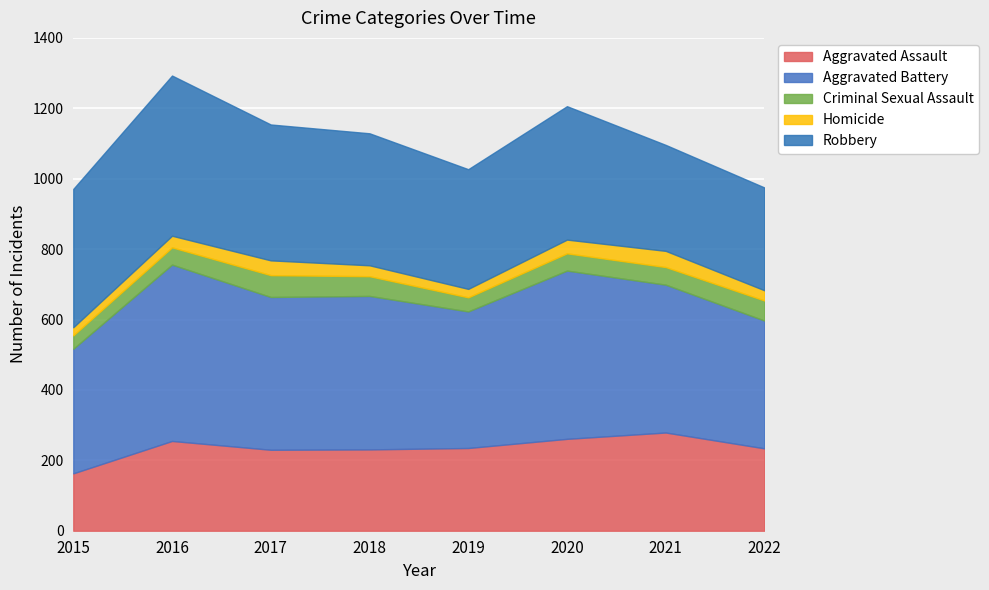

Reading left to right, what are all the values shown in this chart?

Aggravated Assault: 2015=163	2016=255	2017=230	2018=231	2019=235	2020=261	2021=279	2022=234
Aggravated Battery: 2015=354	2016=501	2017=434	2018=436	2019=388	2020=478	2021=420	2022=363
Criminal Sexual Assault: 2015=38	2016=49	2017=62	2018=56	2019=40	2020=49	2021=50	2022=57
Homicide: 2015=23	2016=33	2017=42	2018=31	2019=24	2020=39	2021=46	2022=29
Robbery: 2015=393	2016=455	2017=386	2018=375	2019=340	2020=379	2021=301	2022=292